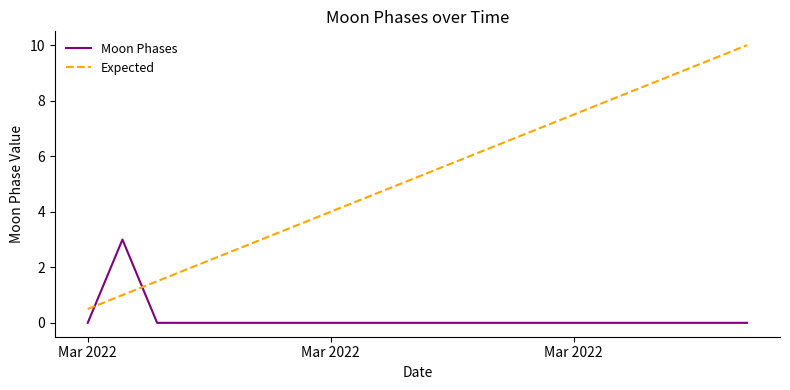

What are all the series names shown in the legend?

Moon Phases, Expected